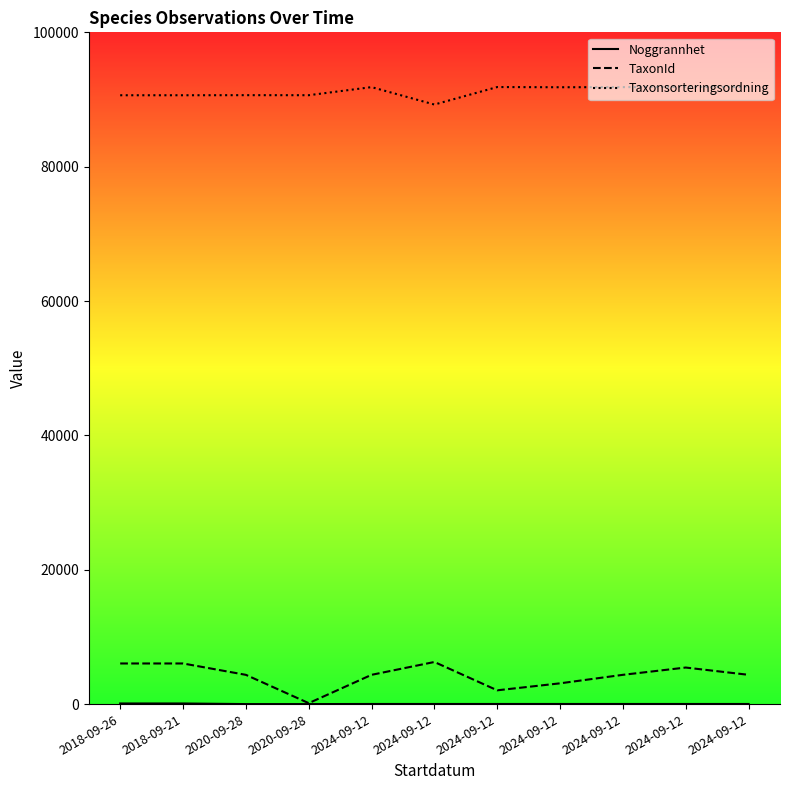

The TaxonId series shows 769 at 2024-09-12. True or false?

False